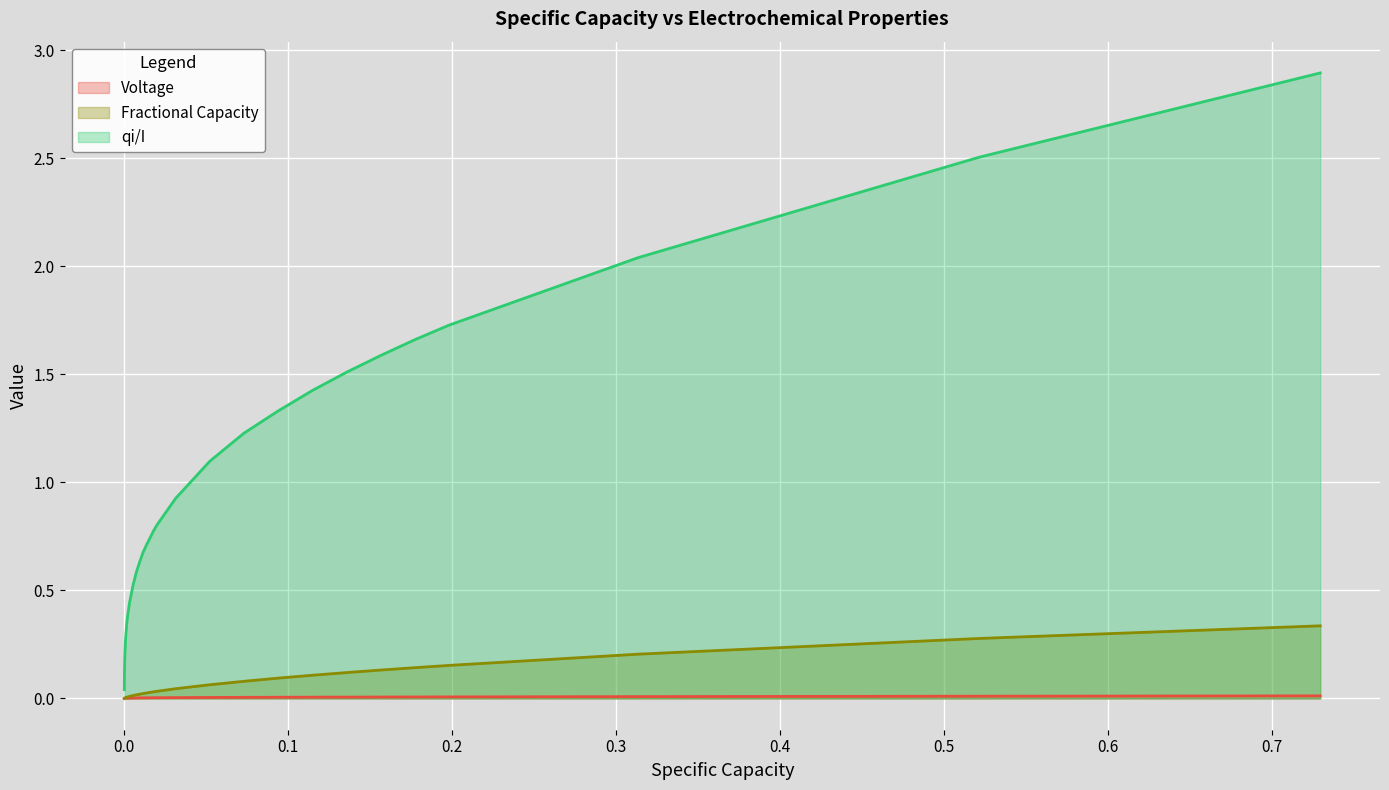

True or false: qi/I and Voltage cross at least once.

False